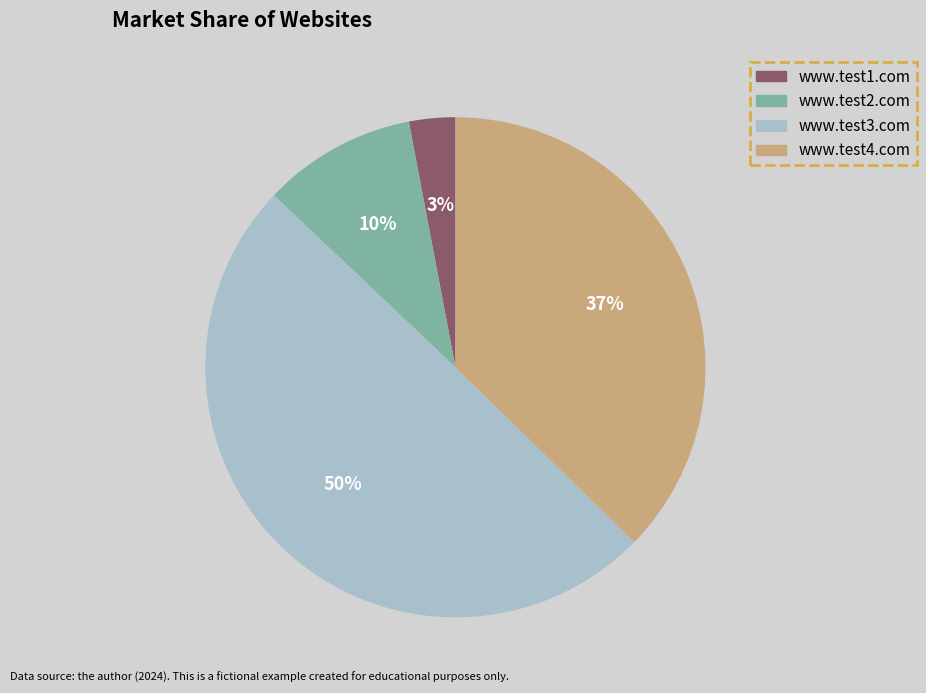

How many segments does this pie chart have?

4